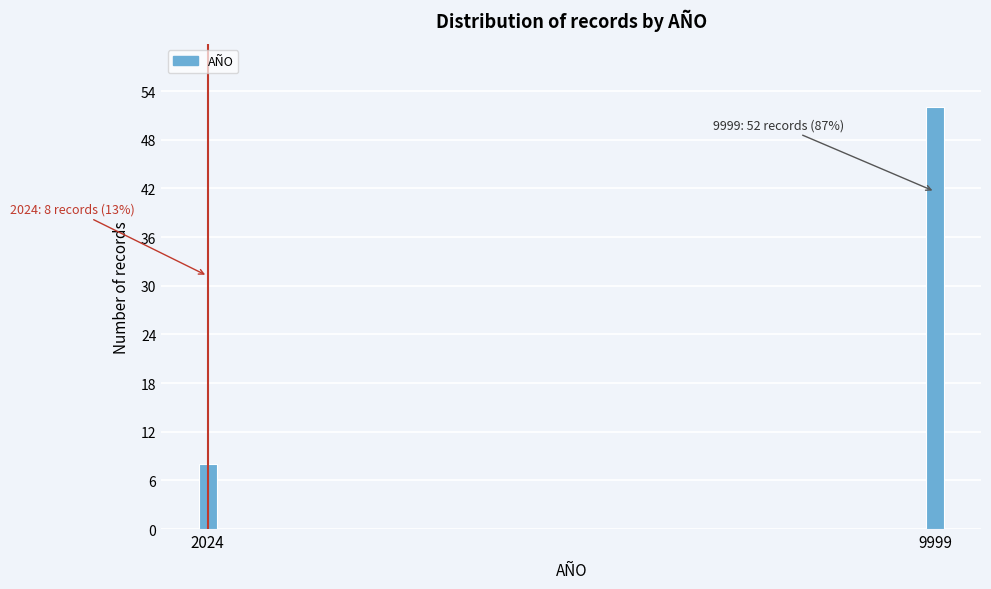

Reading left to right, extract all data points from this chart.

2024=8	9999=52